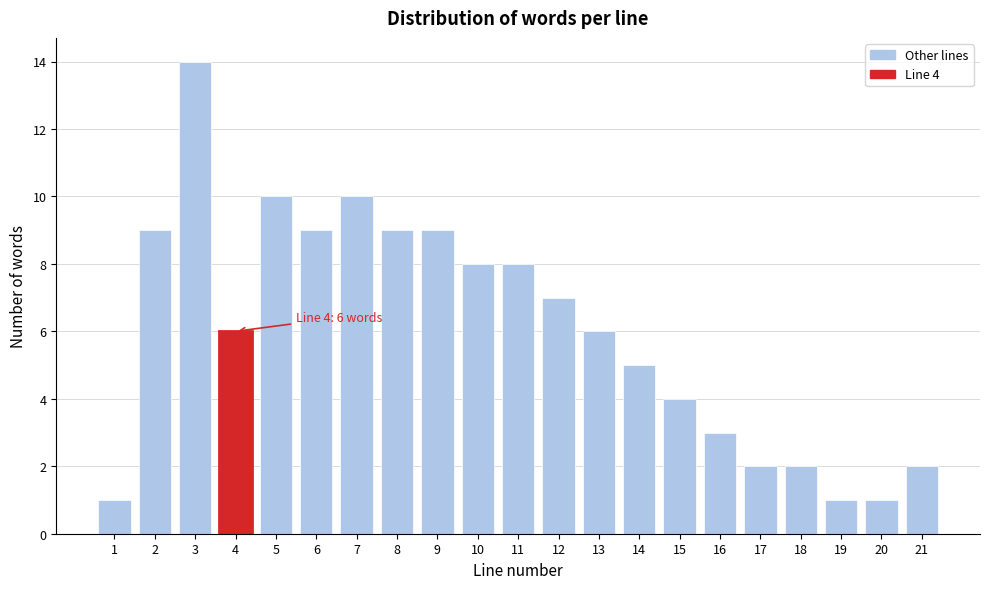

Reading left to right, what are all the values shown in this chart?

1	9	14	6	10	9	10	9	9	8	8	7	6	5	4	3	2	2	1	1	2